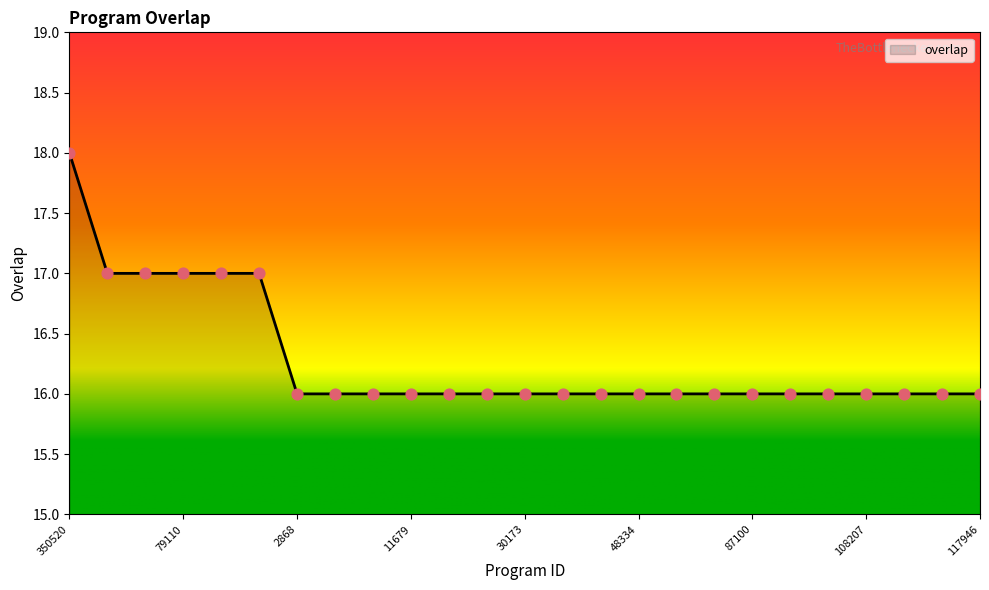

What is the smallest value displayed?

16